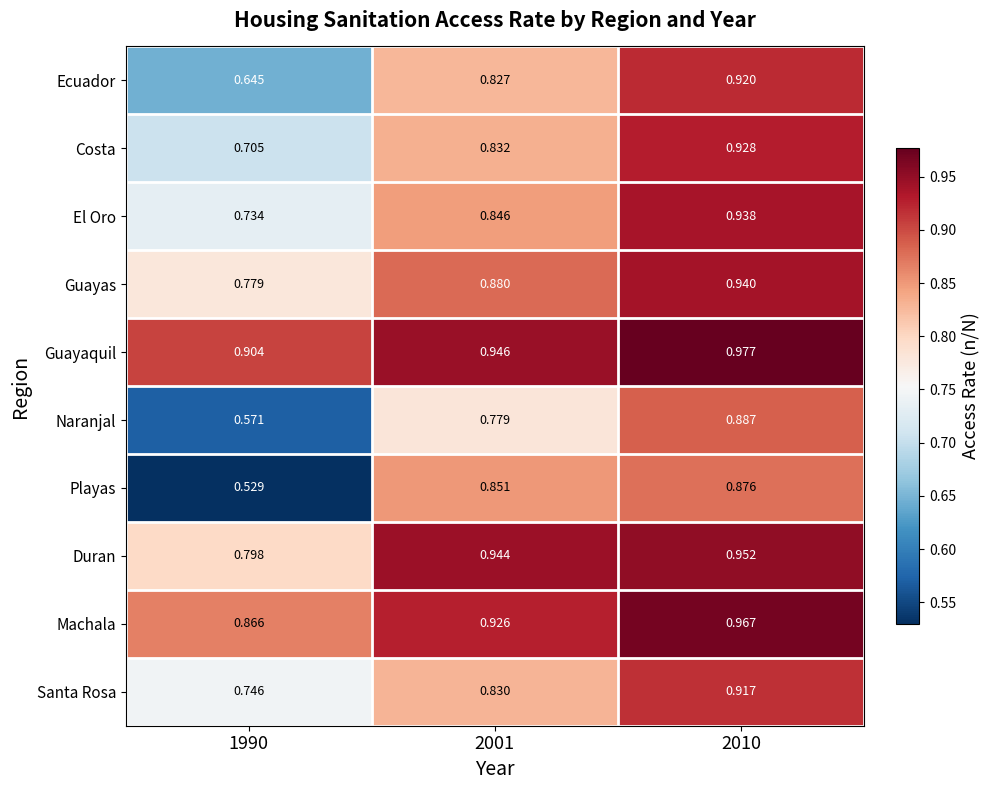

Which series has the largest total across all categories?

Guayaquil